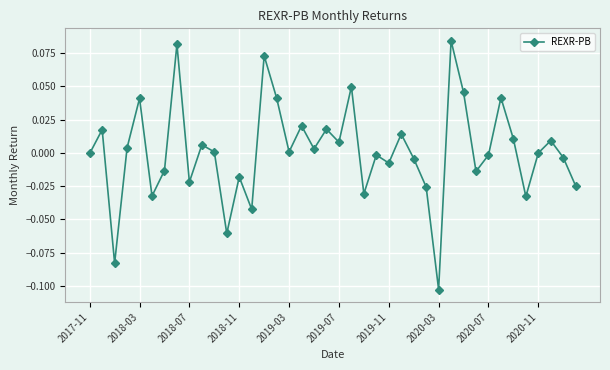

How many interior local peaks (higher than both neighbors) does the data have?

14